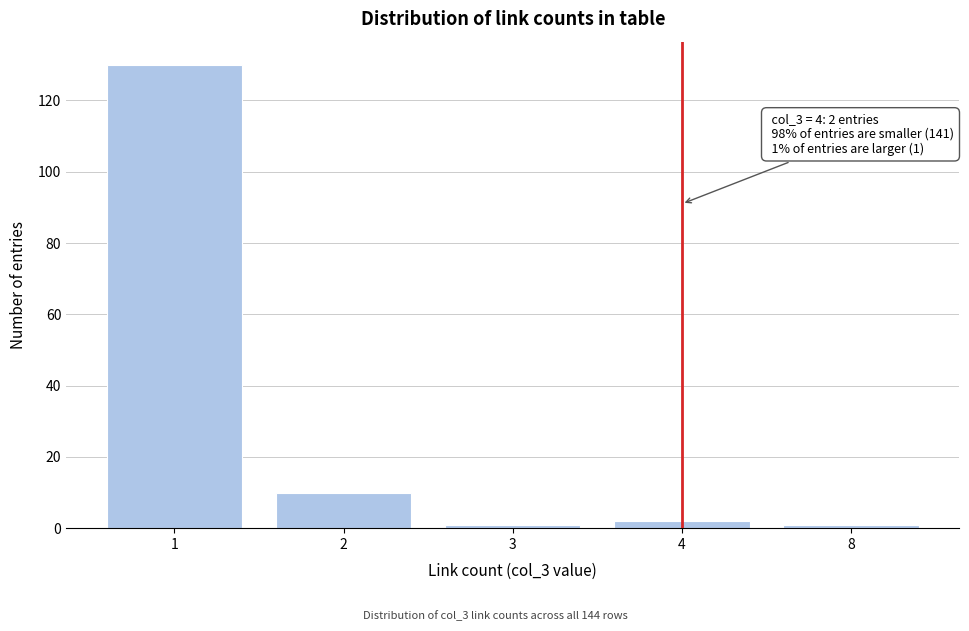

Reading left to right, list all the values displayed in this chart.

1=130	2=10	3=1	4=2	8=1